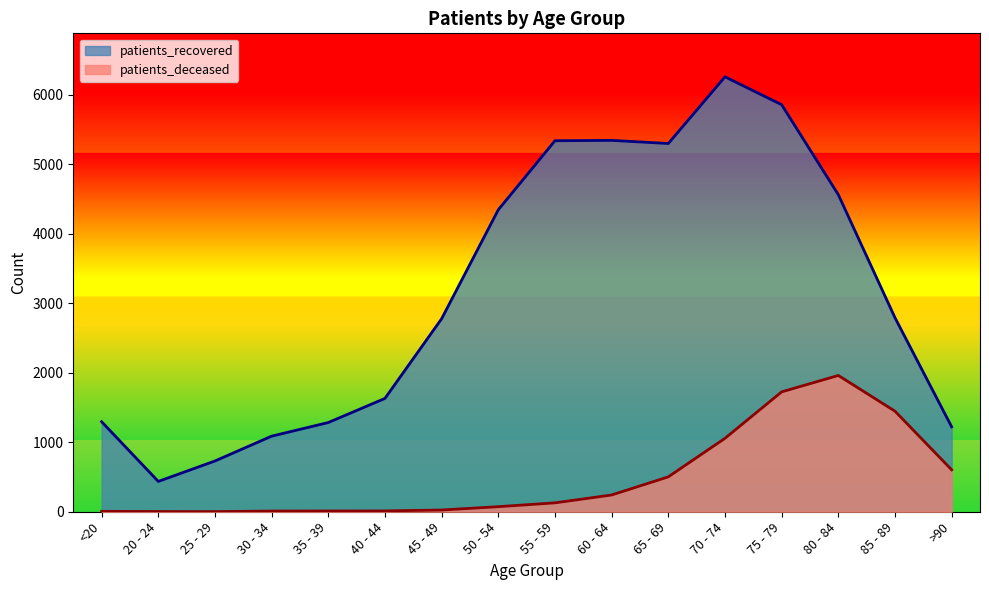

How many lines are shown in the chart?

2